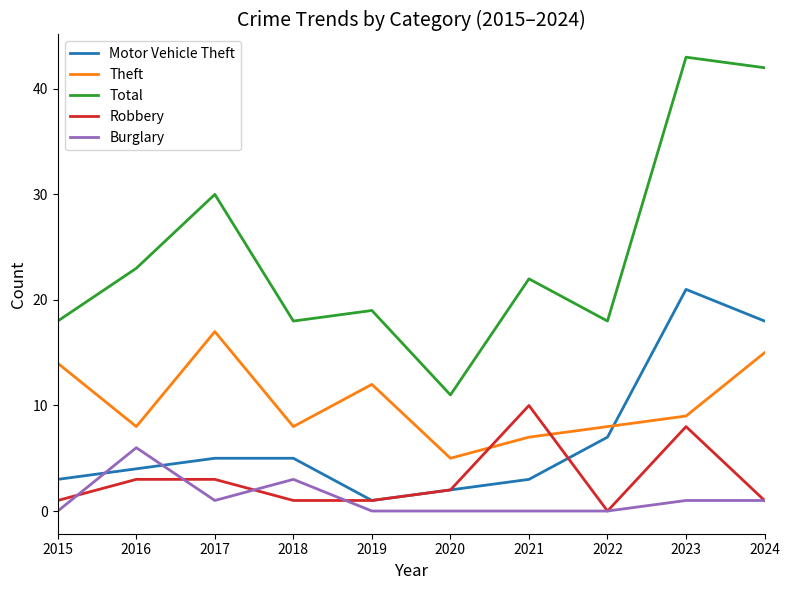

How many lines are shown in the chart?

5